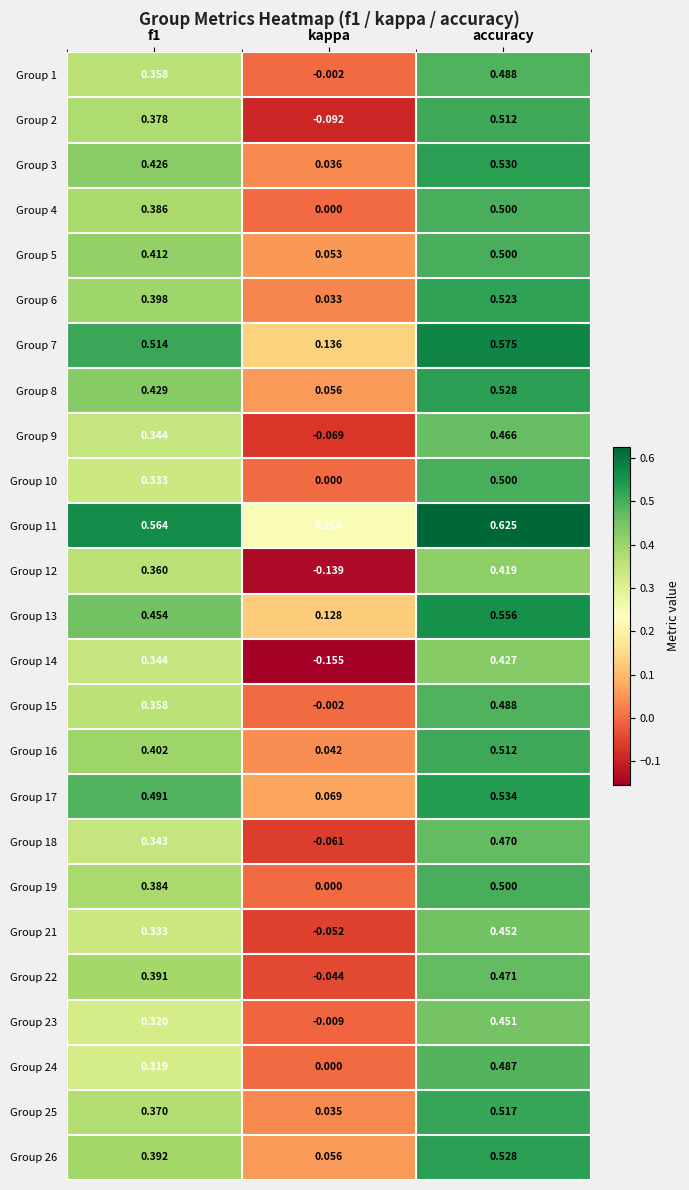

At which category is the sum across all series the highest?

accuracy